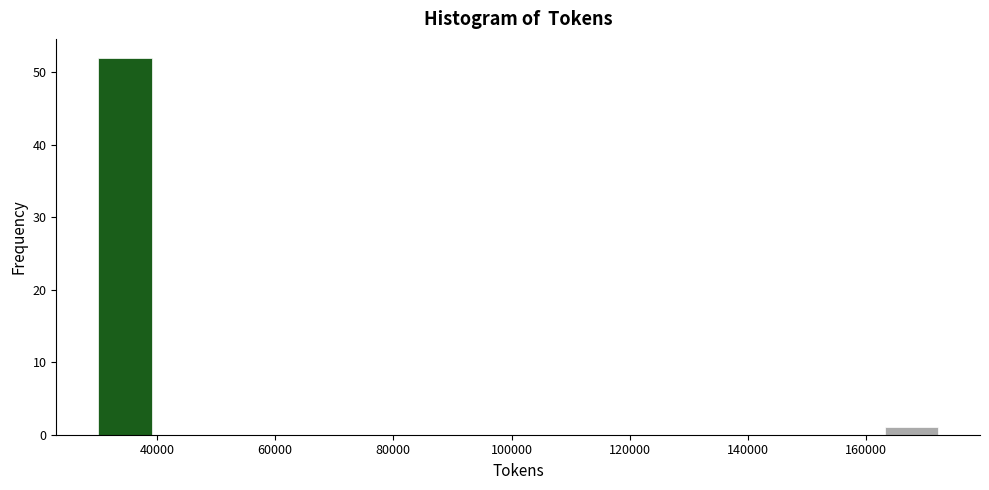

Reading left to right, list every bar in this chart as the range it spans on the x-axis followed by its height. Neither the bar edges nor the heights are printed on the chart, so give them approximately, as read against the axes.

30000 to 40000: 52
40000 to 48000: 0
48000 to 58000: 0
58000 to 68000: 0
68000 to 78000: 0
78000 to 86000: 0
86000 to 96000: 0
96000 to 106000: 0
106000 to 116000: 0
116000 to 124000: 0
124000 to 134000: 0
134000 to 144000: 0
144000 to 154000: 0
154000 to 162000: 0
162000 to 172000: 1